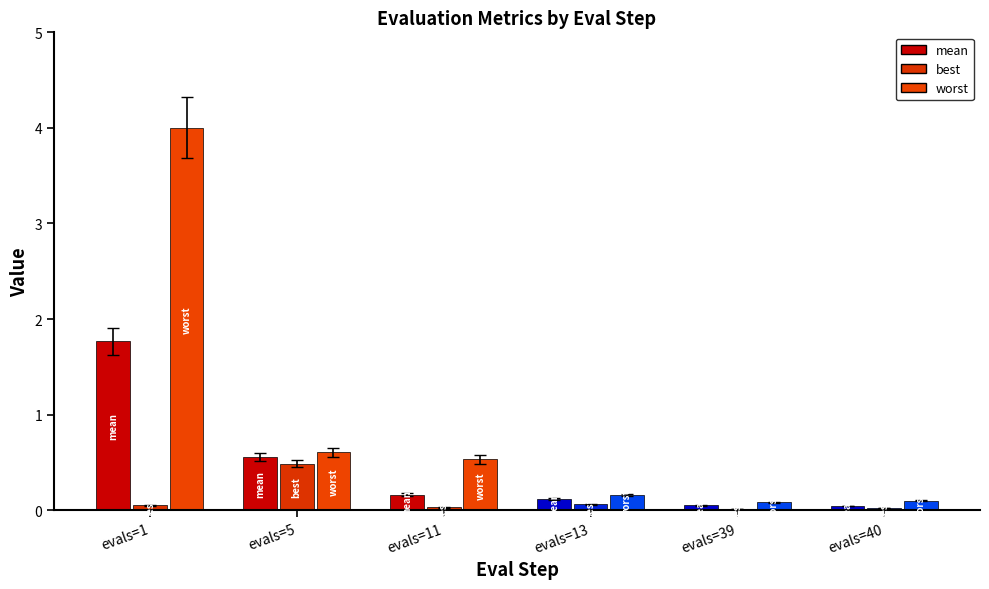

Which series changed the most between evals=5 and evals=40?

mean